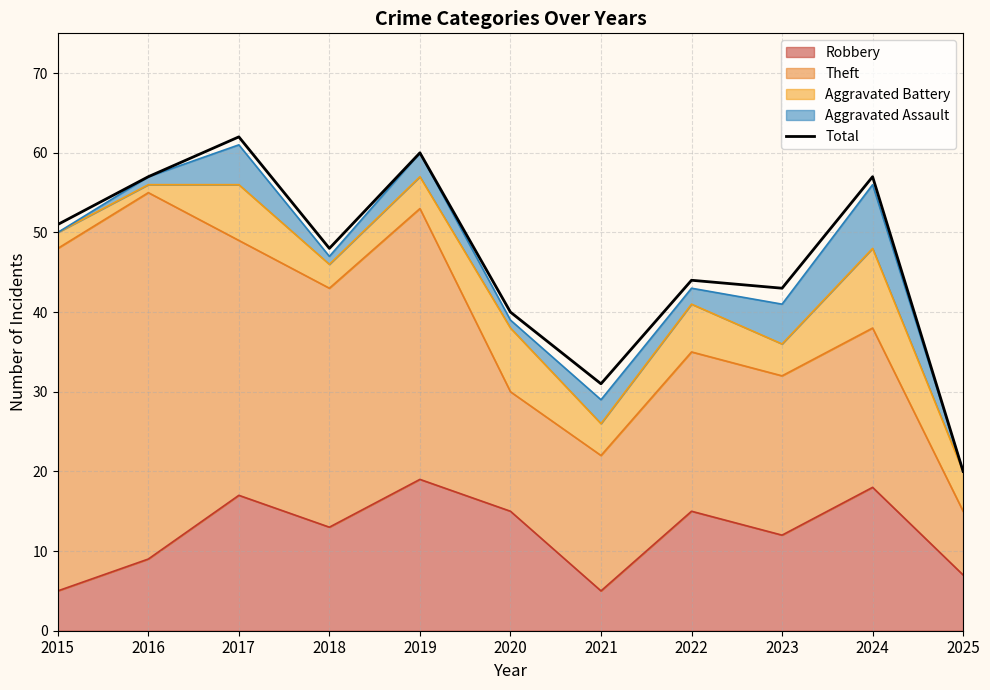

Reading left to right, transcribe all the data shown in this chart.

51	57	62	48	60	40	31	44	43	57	20